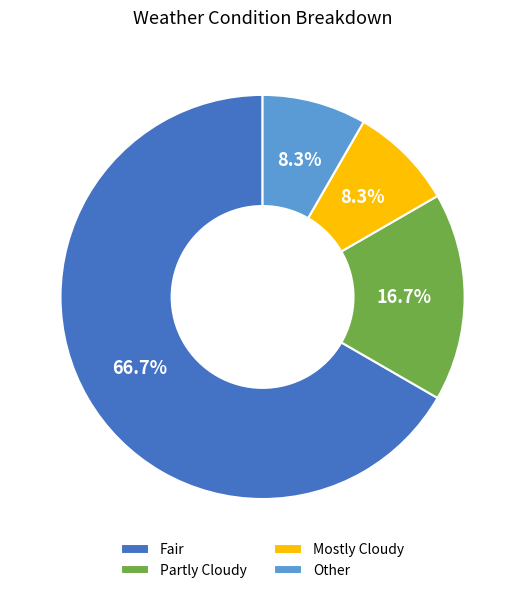

How much of the chart is everything except Fair?

33.3%